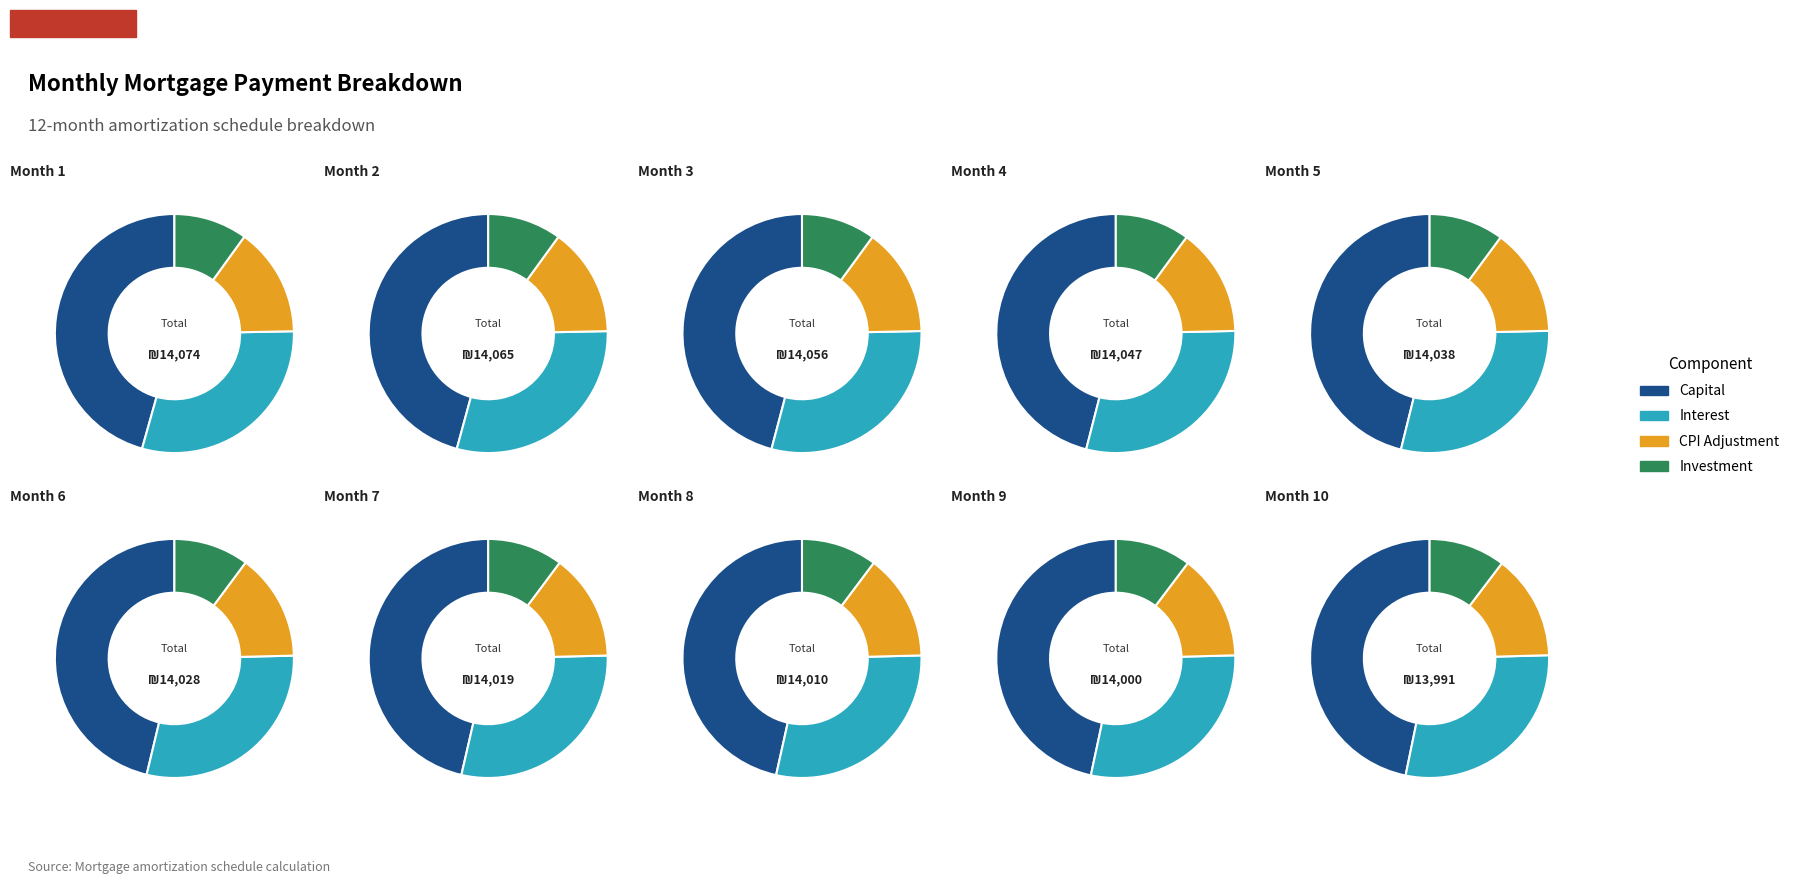

True or false: Month 8 accounts for 1% of the total.

False